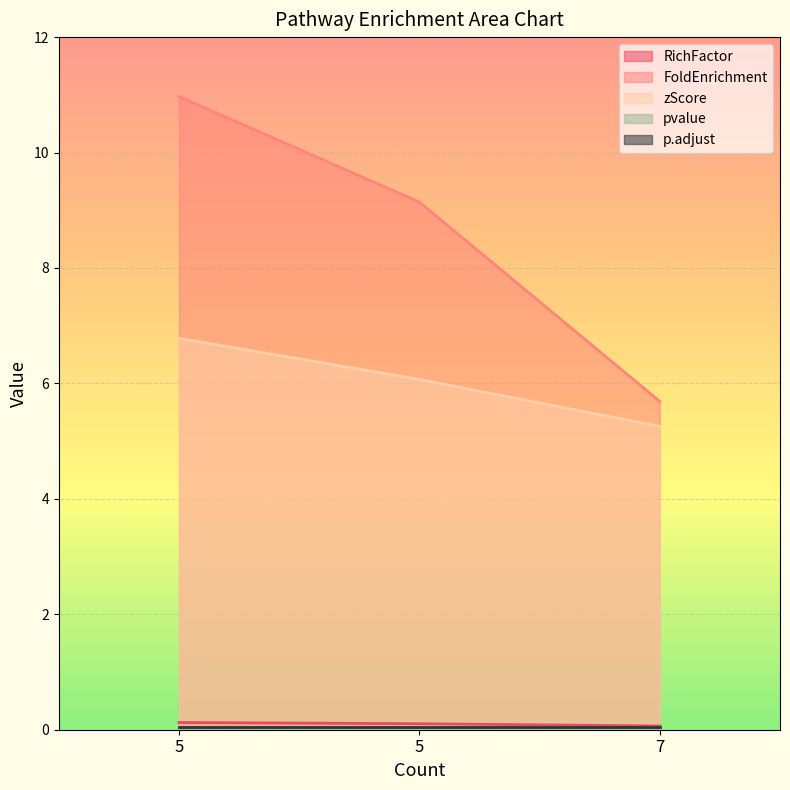

Does the chart display data point markers on the line(s)?

No